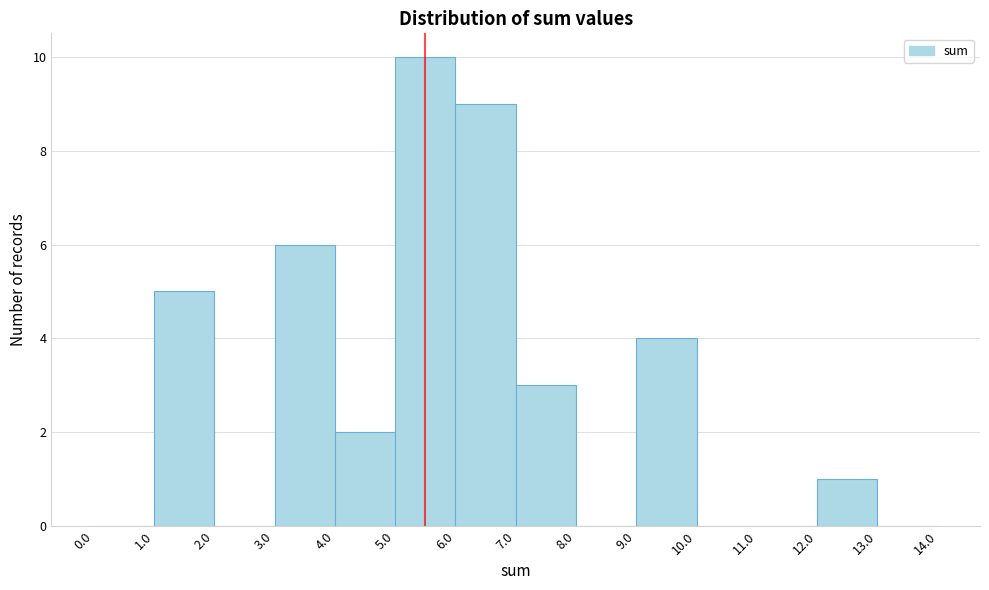

Over which range of the x-axis is the bar tallest?

5.0 to 6.0